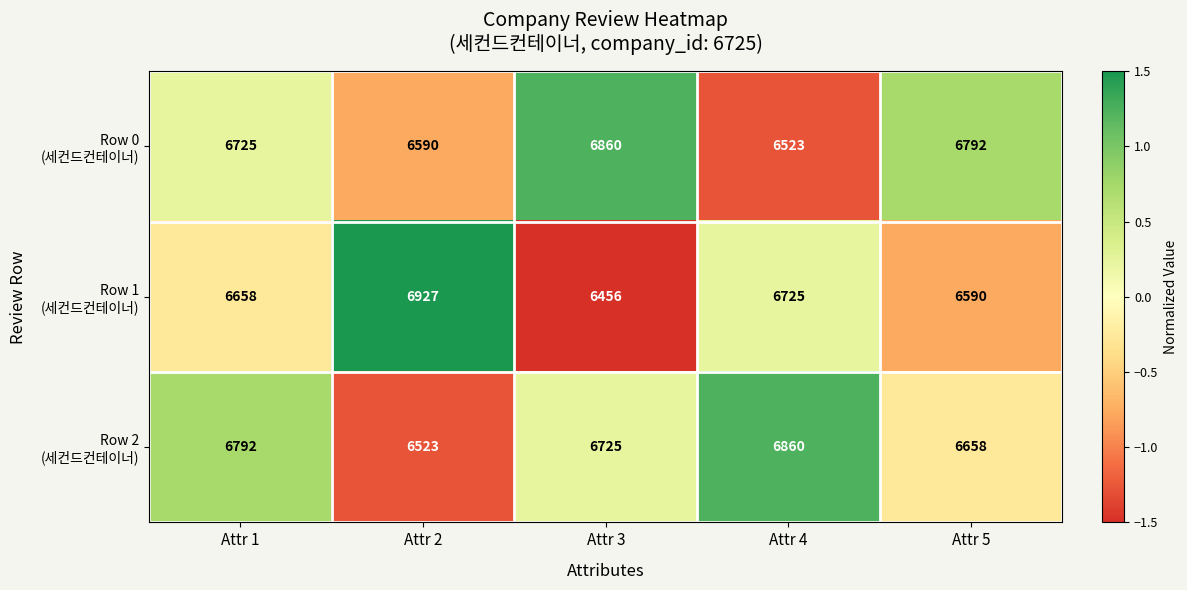

What is the difference between the highest and lowest values at Attr 5?

202